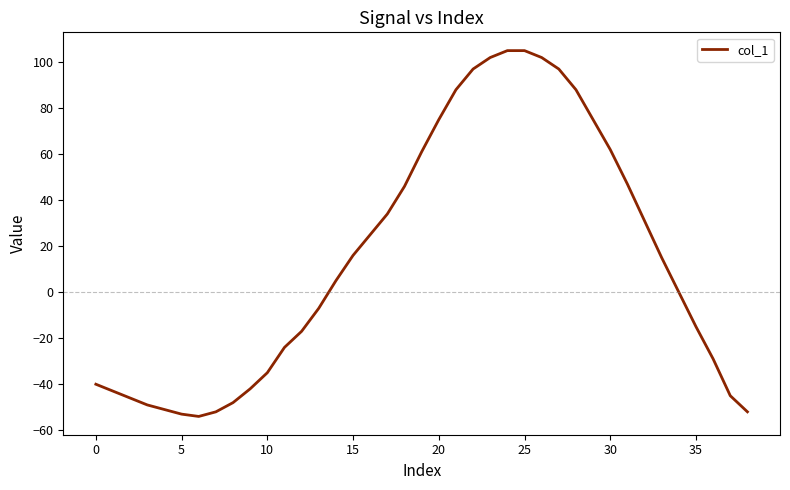

What is the difference between the maximum and minimum values?

159